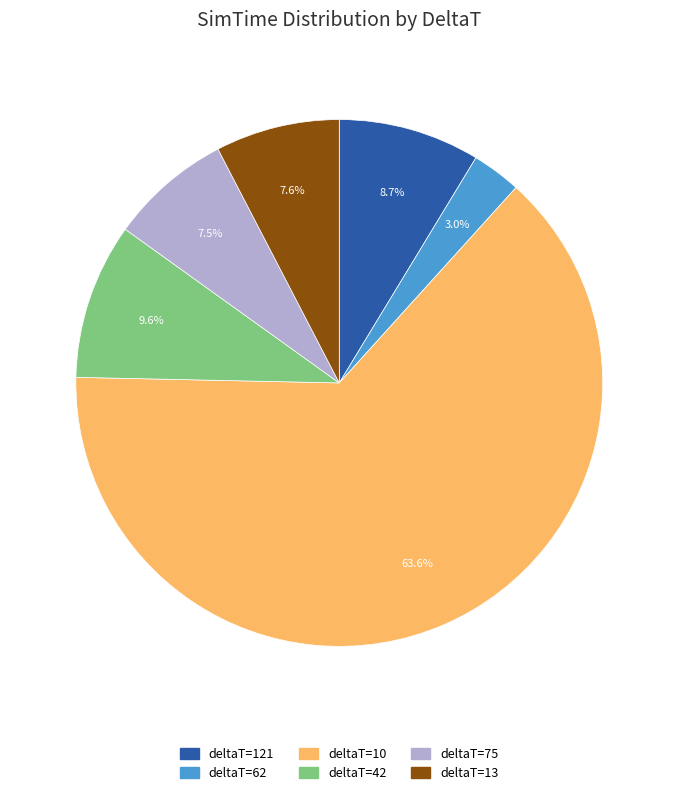

Which has a higher value, deltaT=13 or deltaT=121?

deltaT=121